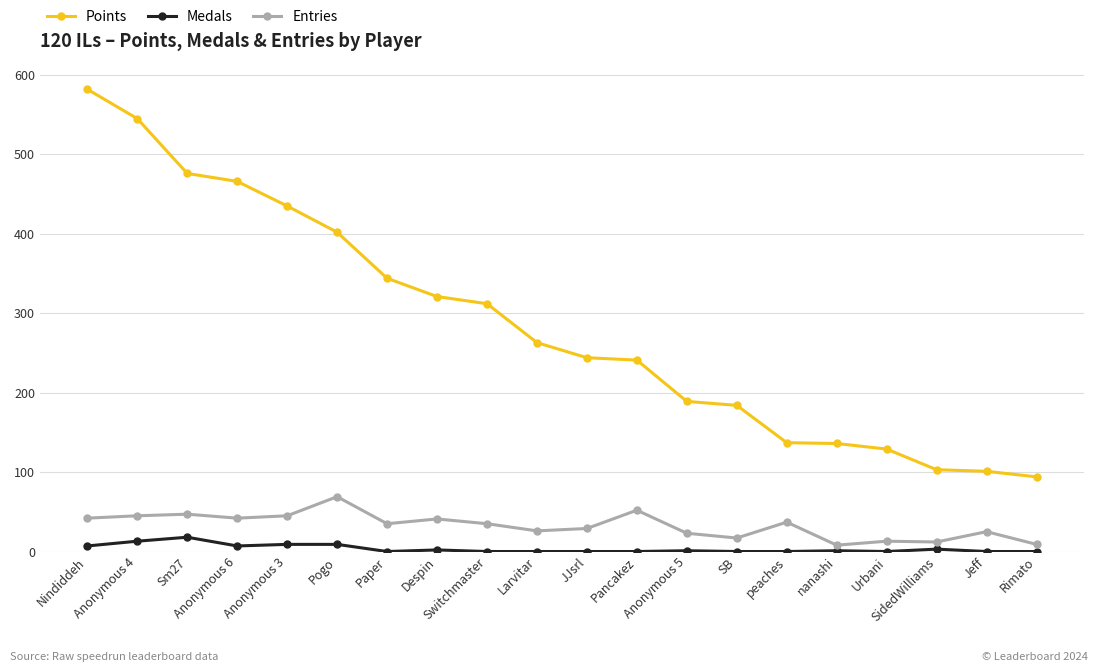

List the series in order of their peak value, highest first.

Points, Entries, Medals